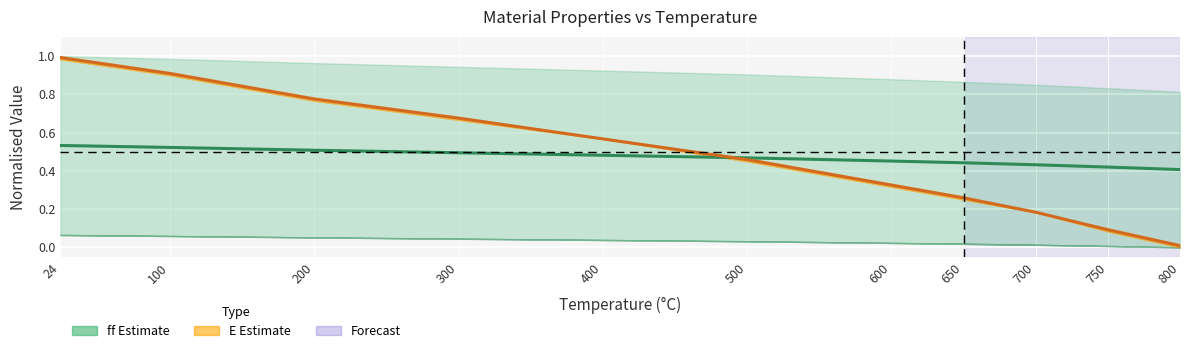

How many intersections are there between E (f) and ff (f)?

1